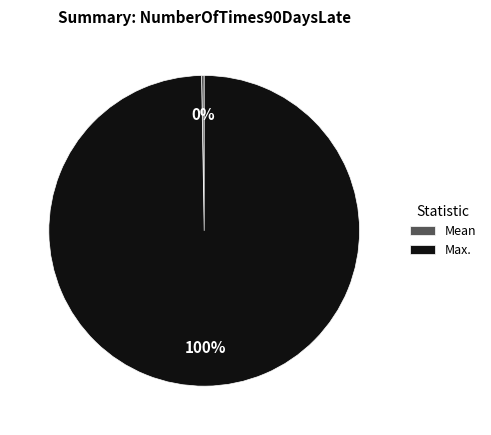

What is the majority slice?

Max.